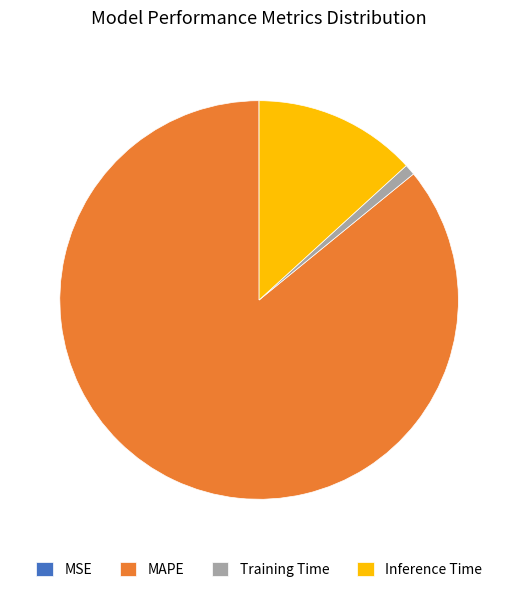

What is the majority slice?

MAPE